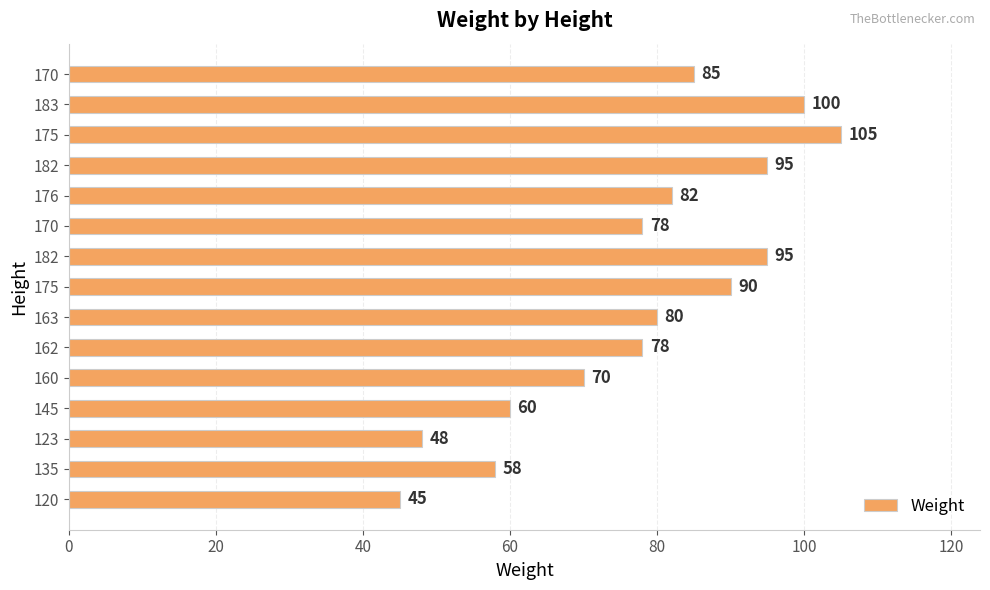

Does the chart contain any negative values?

No